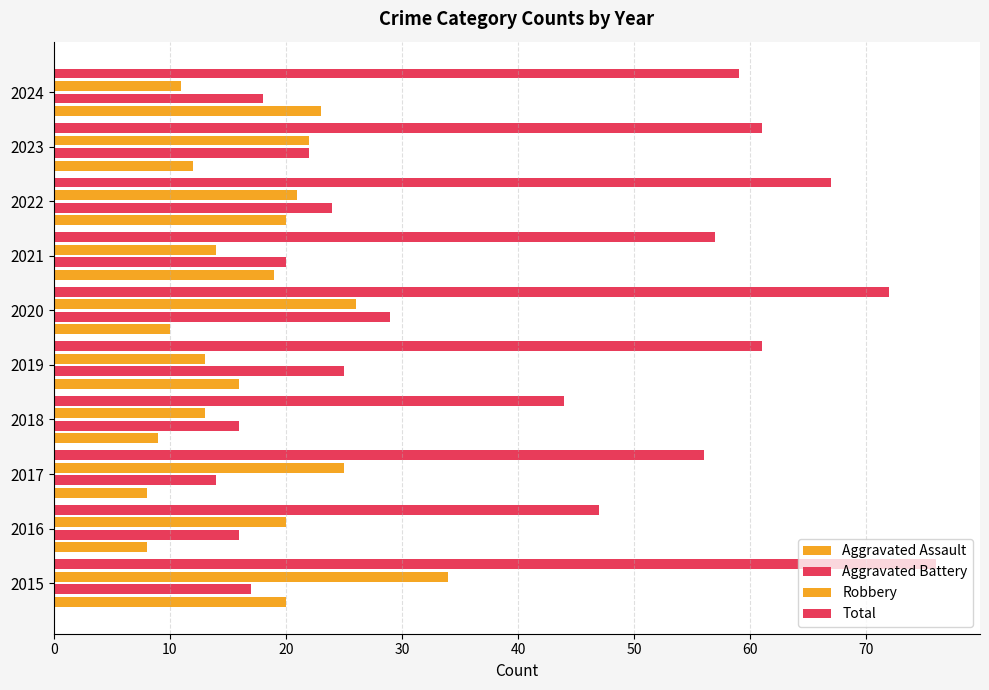

Which series has the widest spread of values?

Total